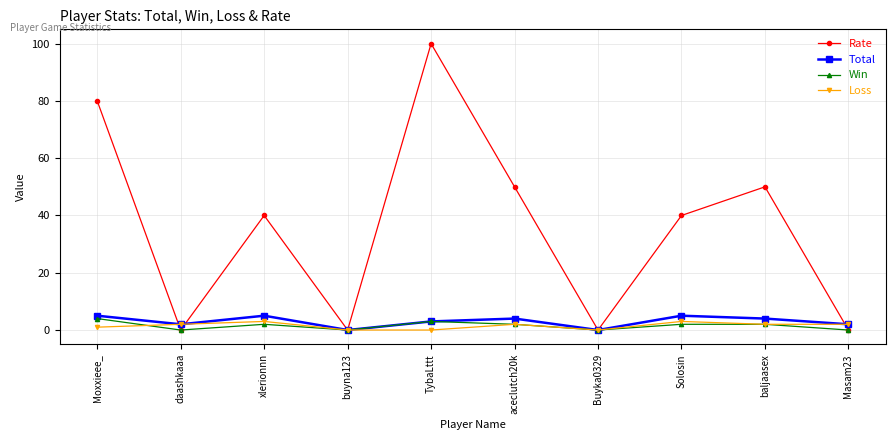

What is the greatest value displayed?

100